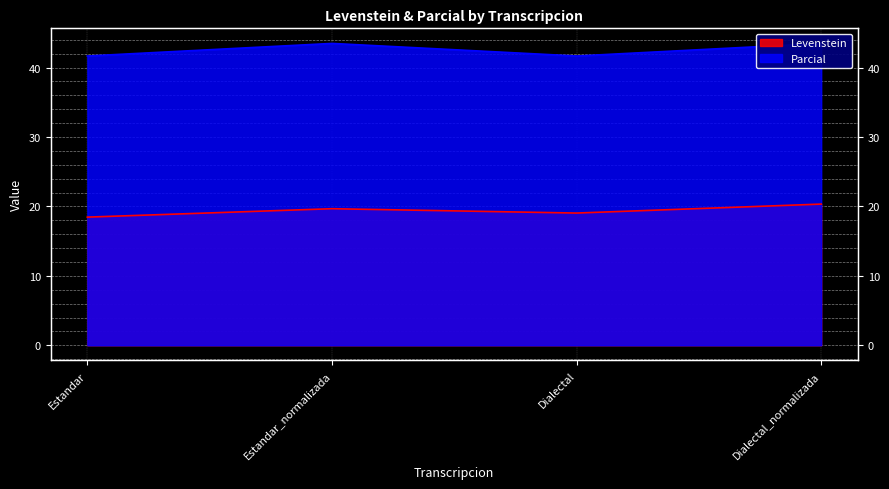

Reading left to right, list all the values displayed in this chart.

Levenstein: Estandar=18.5	Estandar_normalizada=19.7	Dialectal=19.0	Dialectal_normalizada=20.3
Parcial: Estandar=41.7	Estandar_normalizada=43.5	Dialectal=41.7	Dialectal_normalizada=43.5